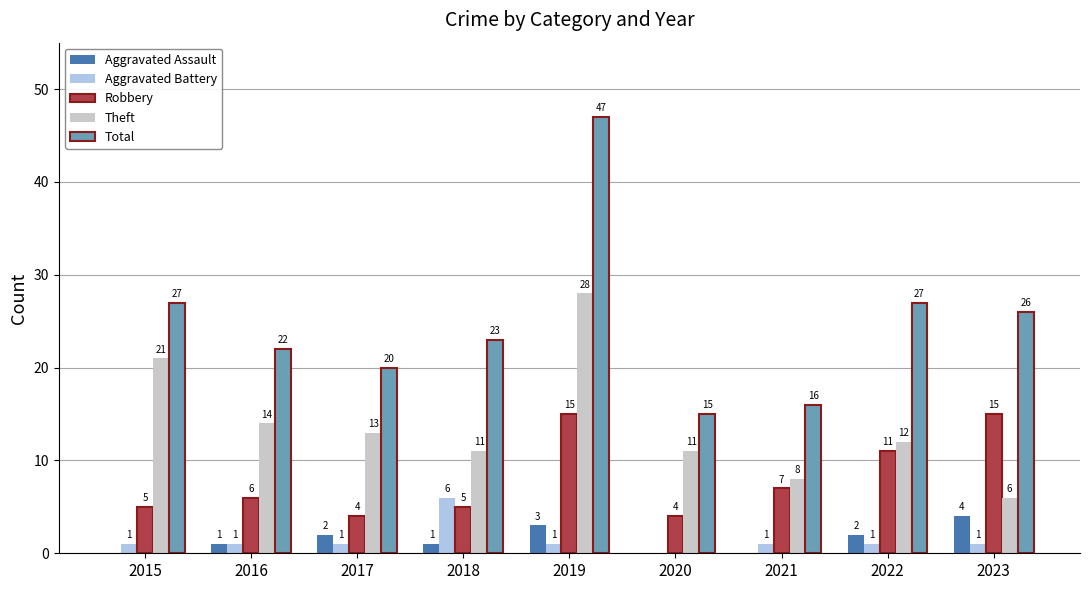

How many groups of bars are there?

9